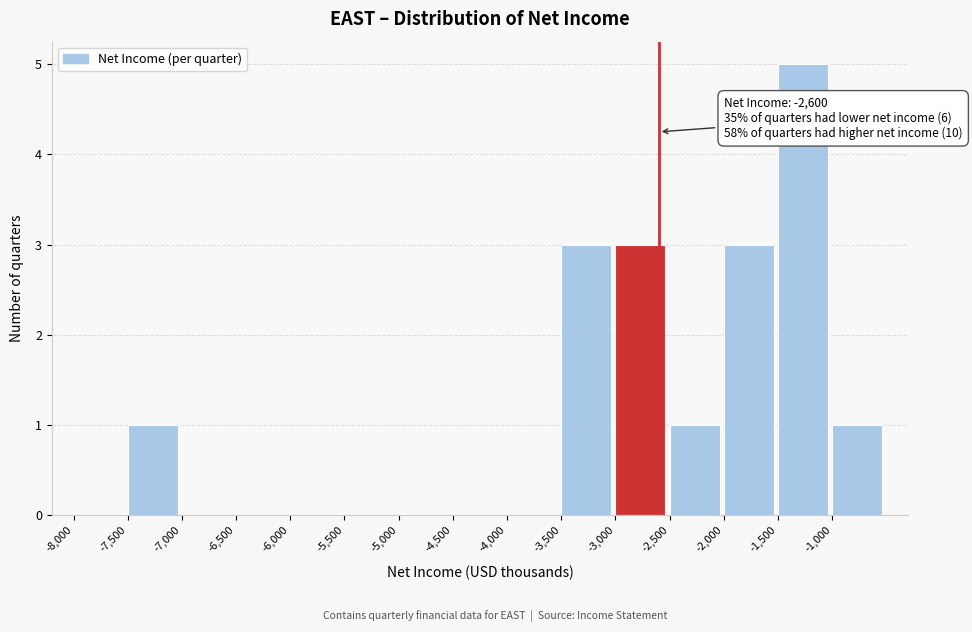

Which range on the x-axis has the tallest bar?

-1500 to -1000